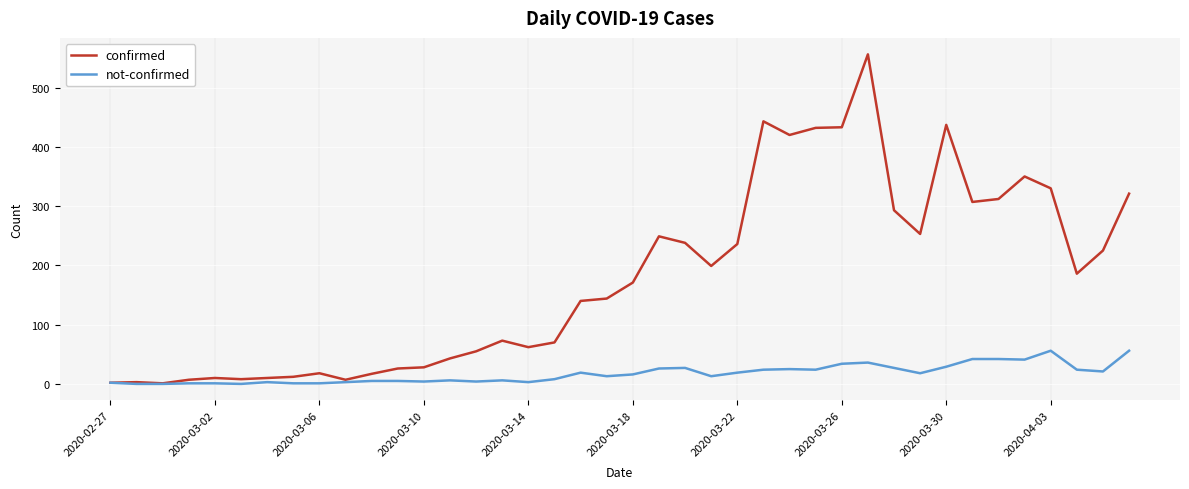

Which series has the largest total across all categories?

confirmed